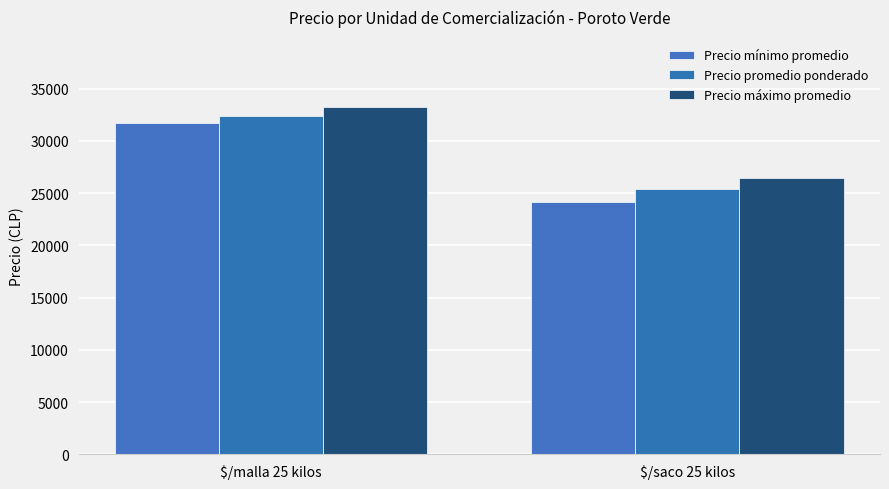

What is the sum of all Precio máximo promedio values?

59680